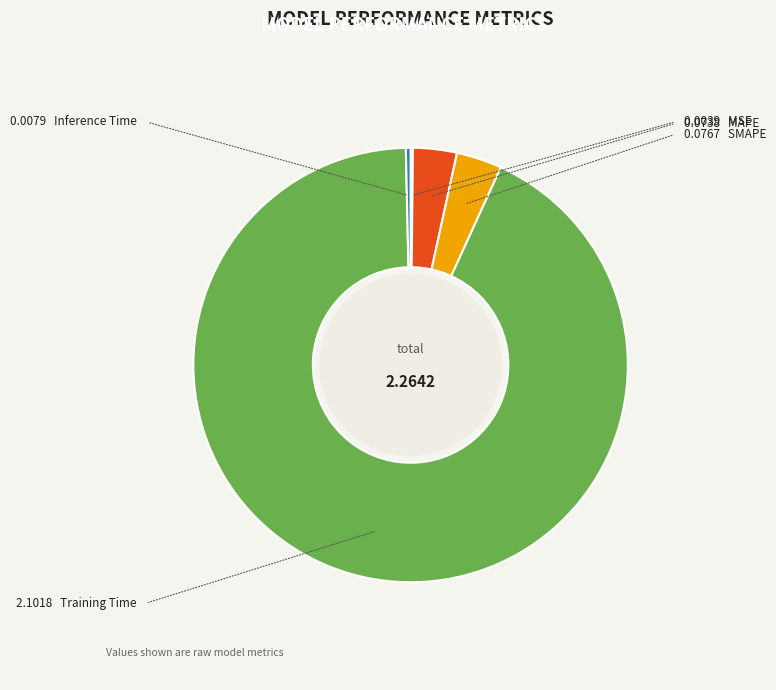

Is there a majority slice in this chart?

Yes